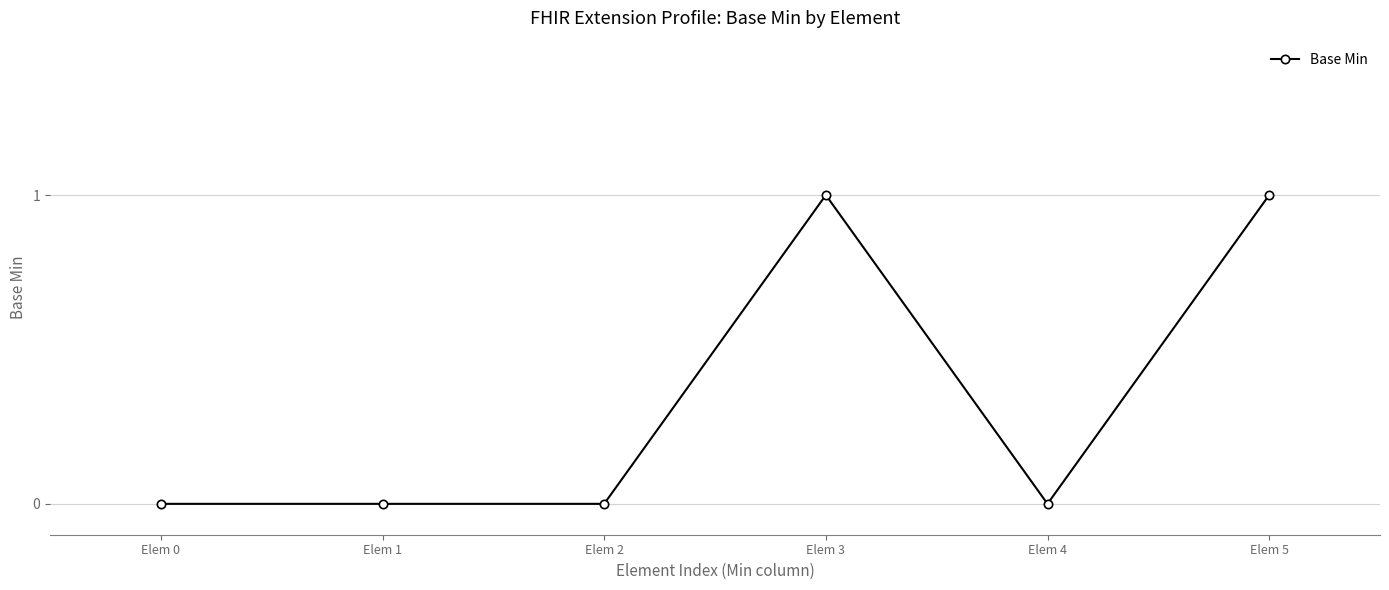

Reading left to right, what are all the values shown in this chart?

0	0	0	1	0	1